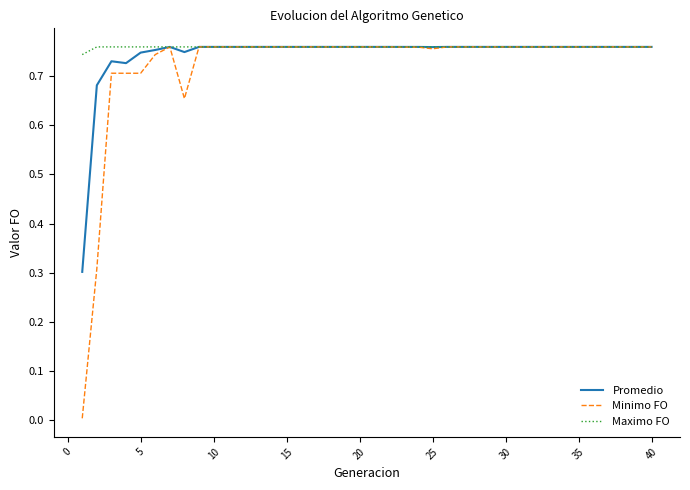

List the series in order of their overall mean, lowest first.

Minimo FO, Promedio, Maximo FO